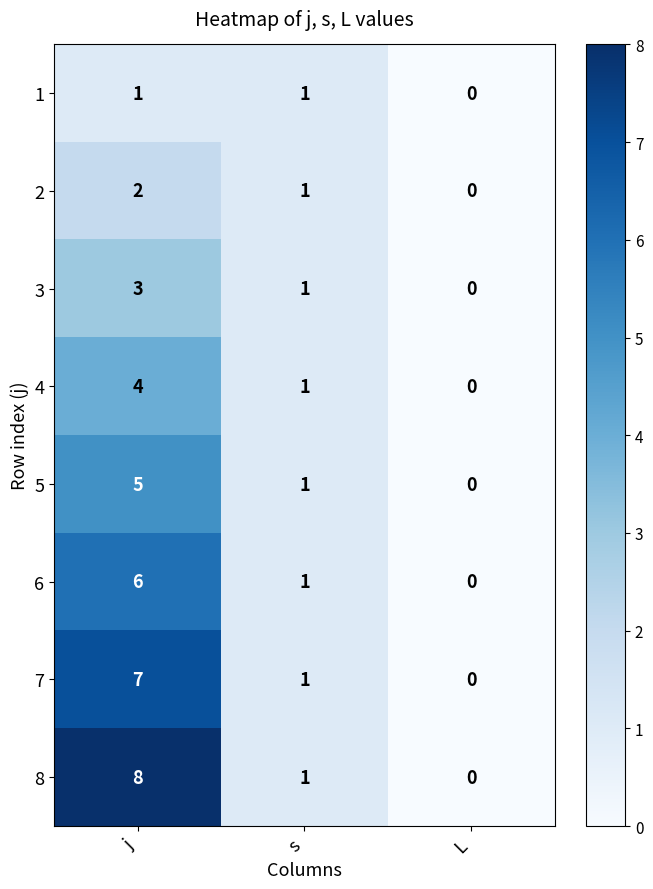

Which series has the widest spread of values?

8